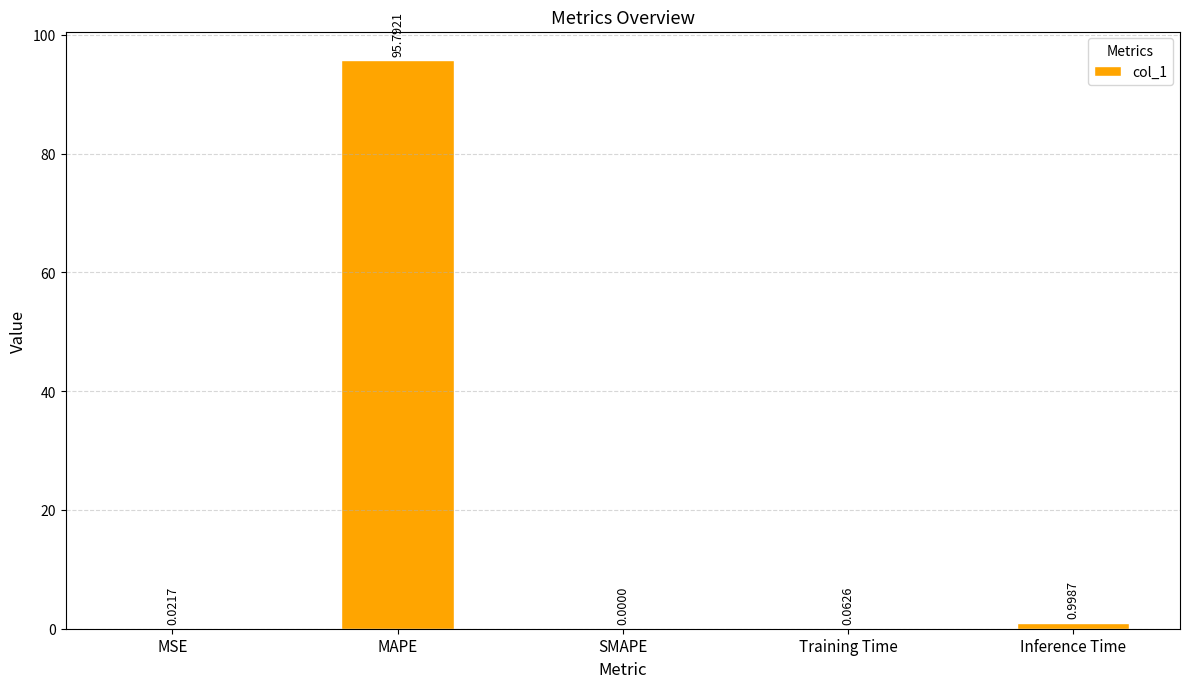

Is it true that the value at MAPE is 42.2?

False